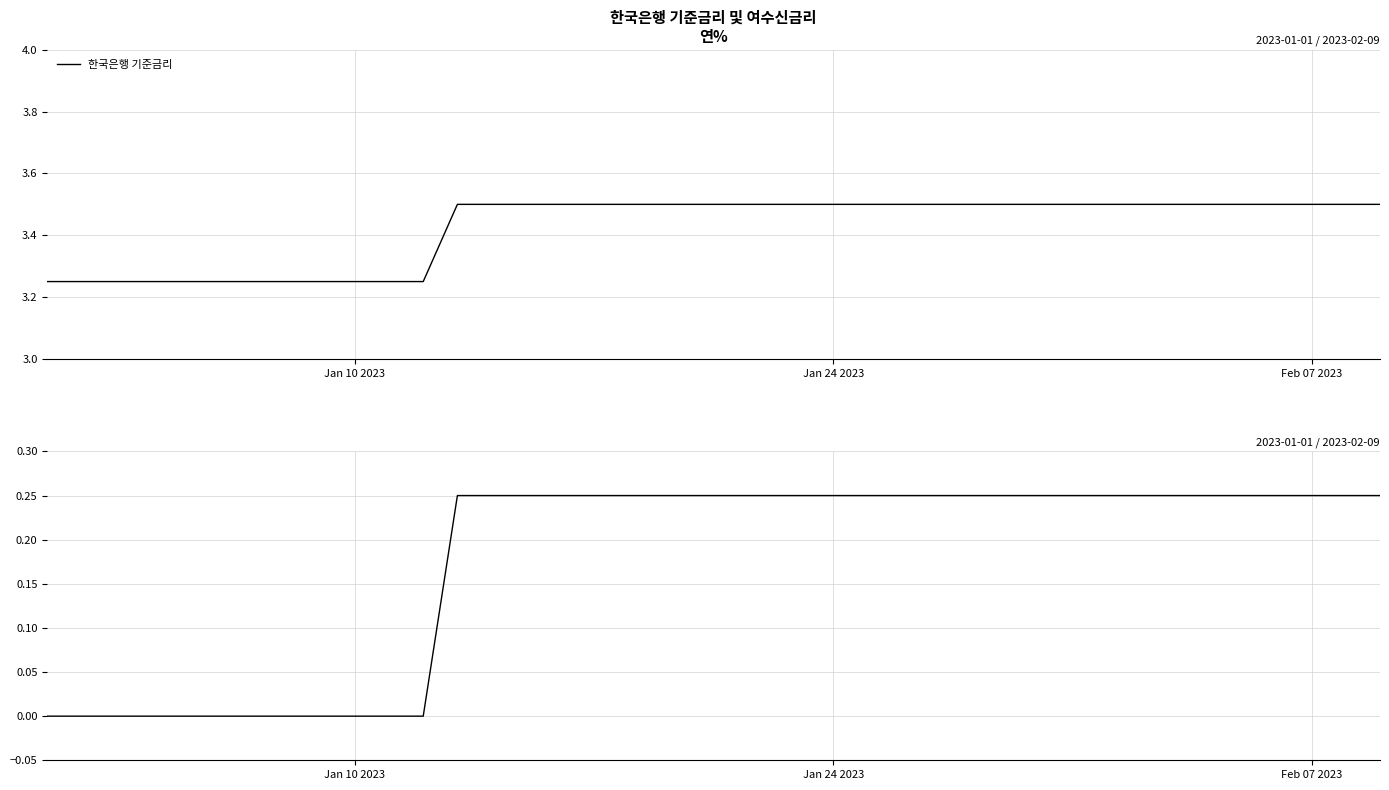

Count the number of data series in this chart.

2